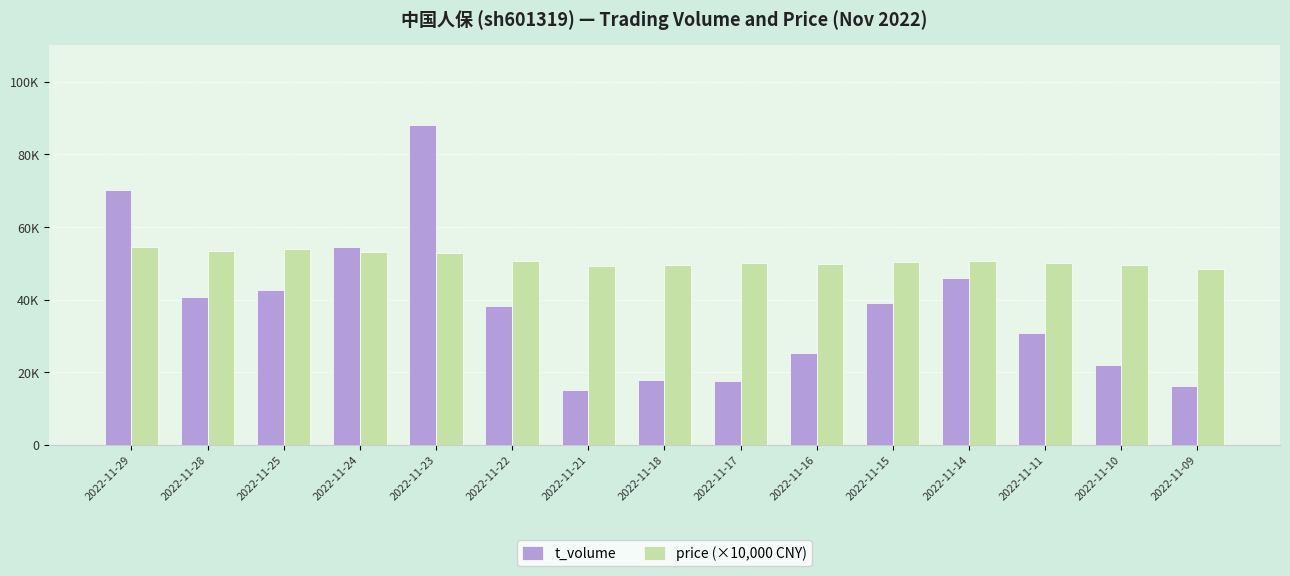

Are the bars grouped side by side (vs. stacked)?

Yes